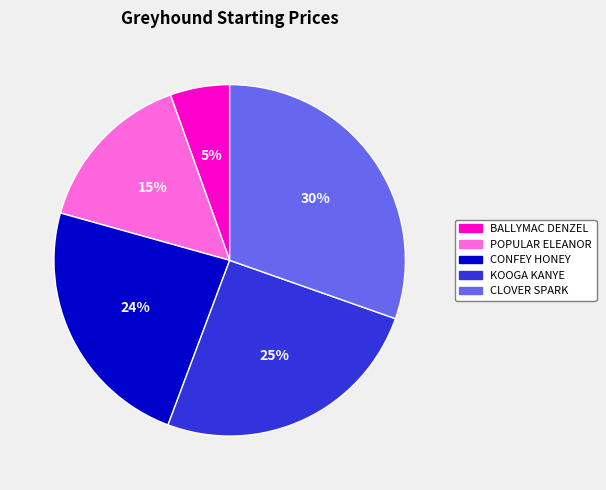

To the nearest percent, what portion does KOOGA KANYE represent?

25%